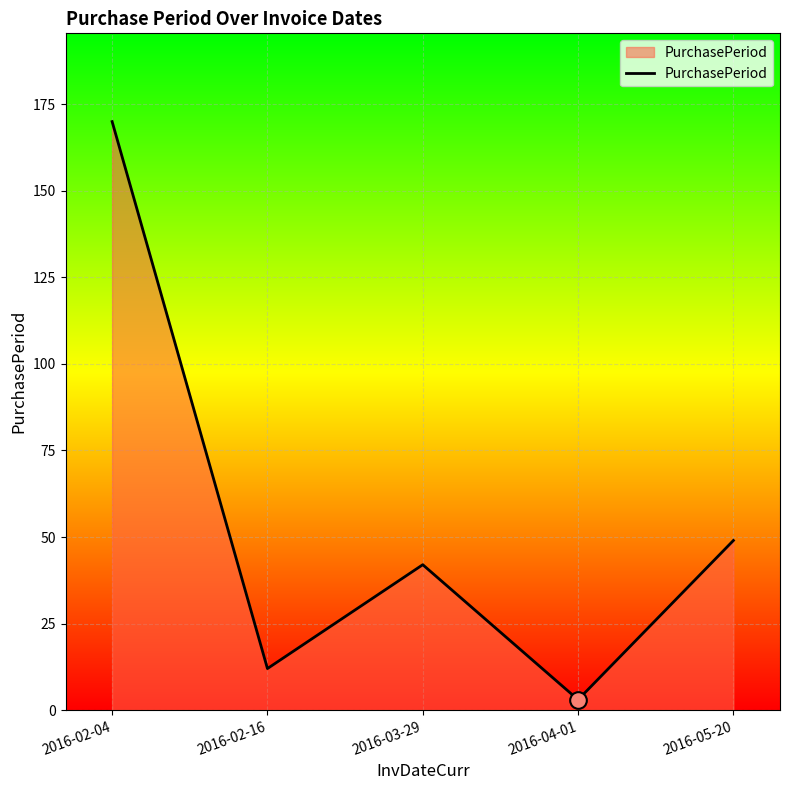

What is the greatest value displayed?

170